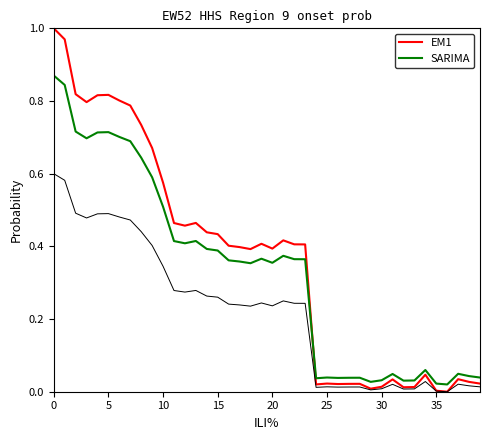

What is the label of the 29th point from the right?

11